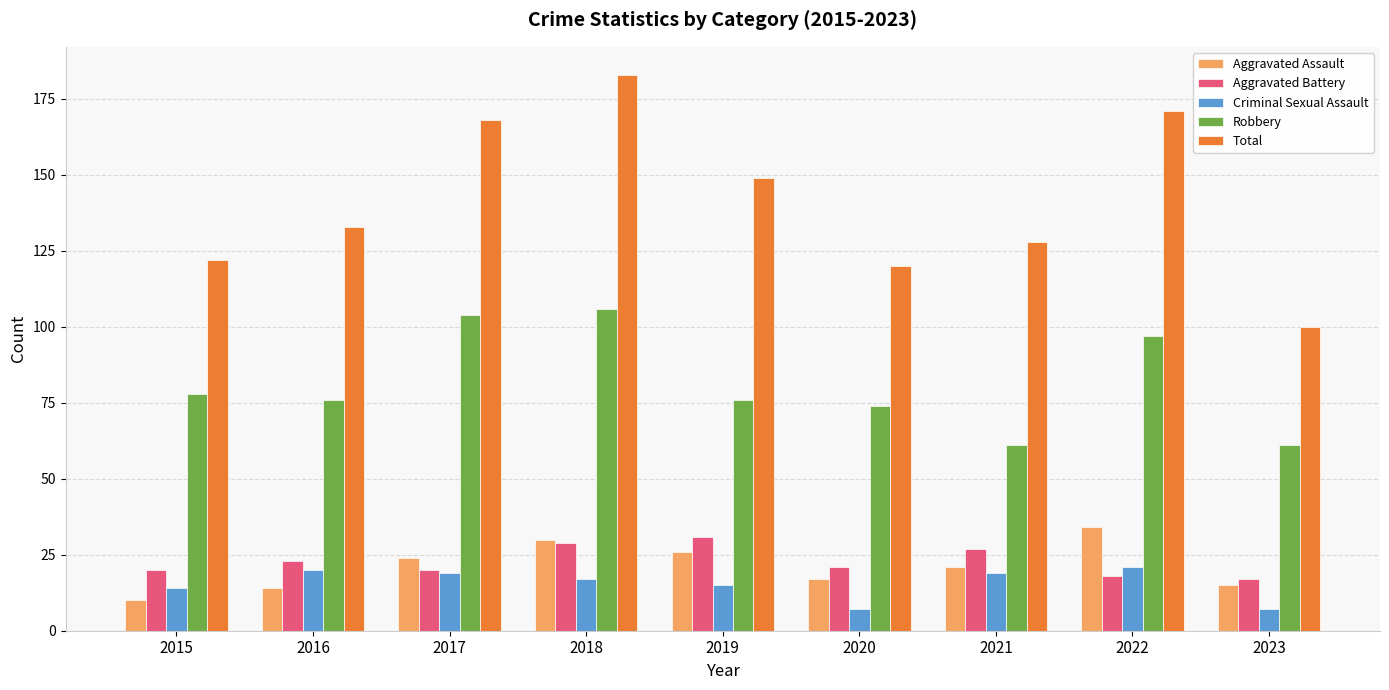

What is the lowest value of the Robbery series?

61